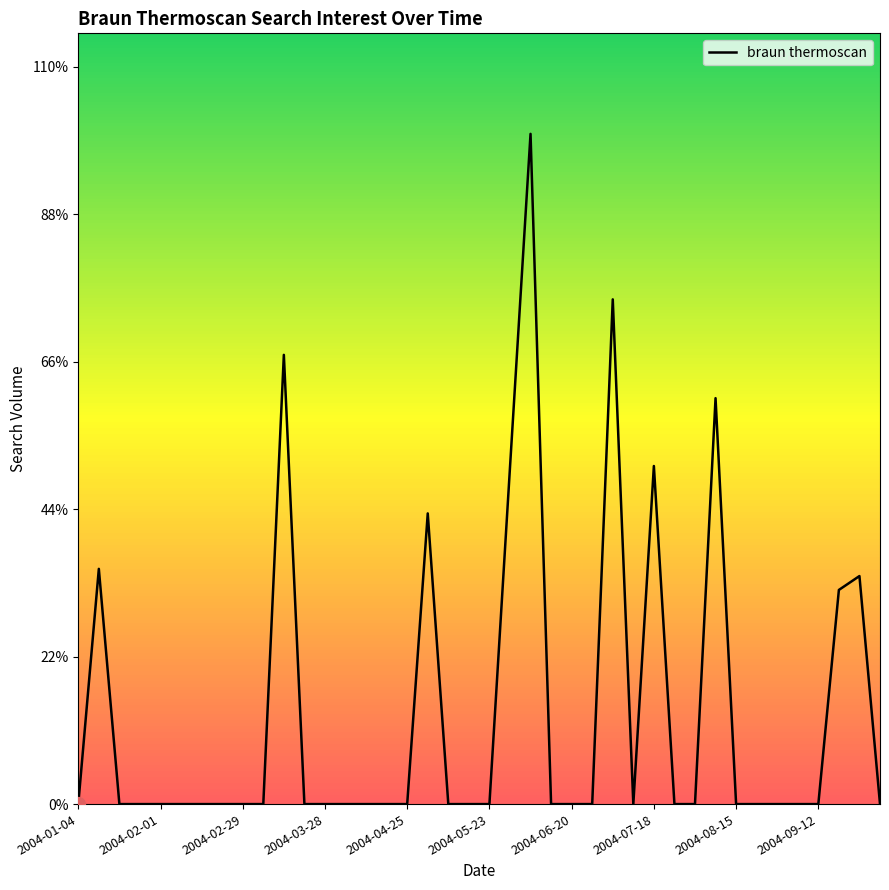

Does the chart have visible grid lines?

No